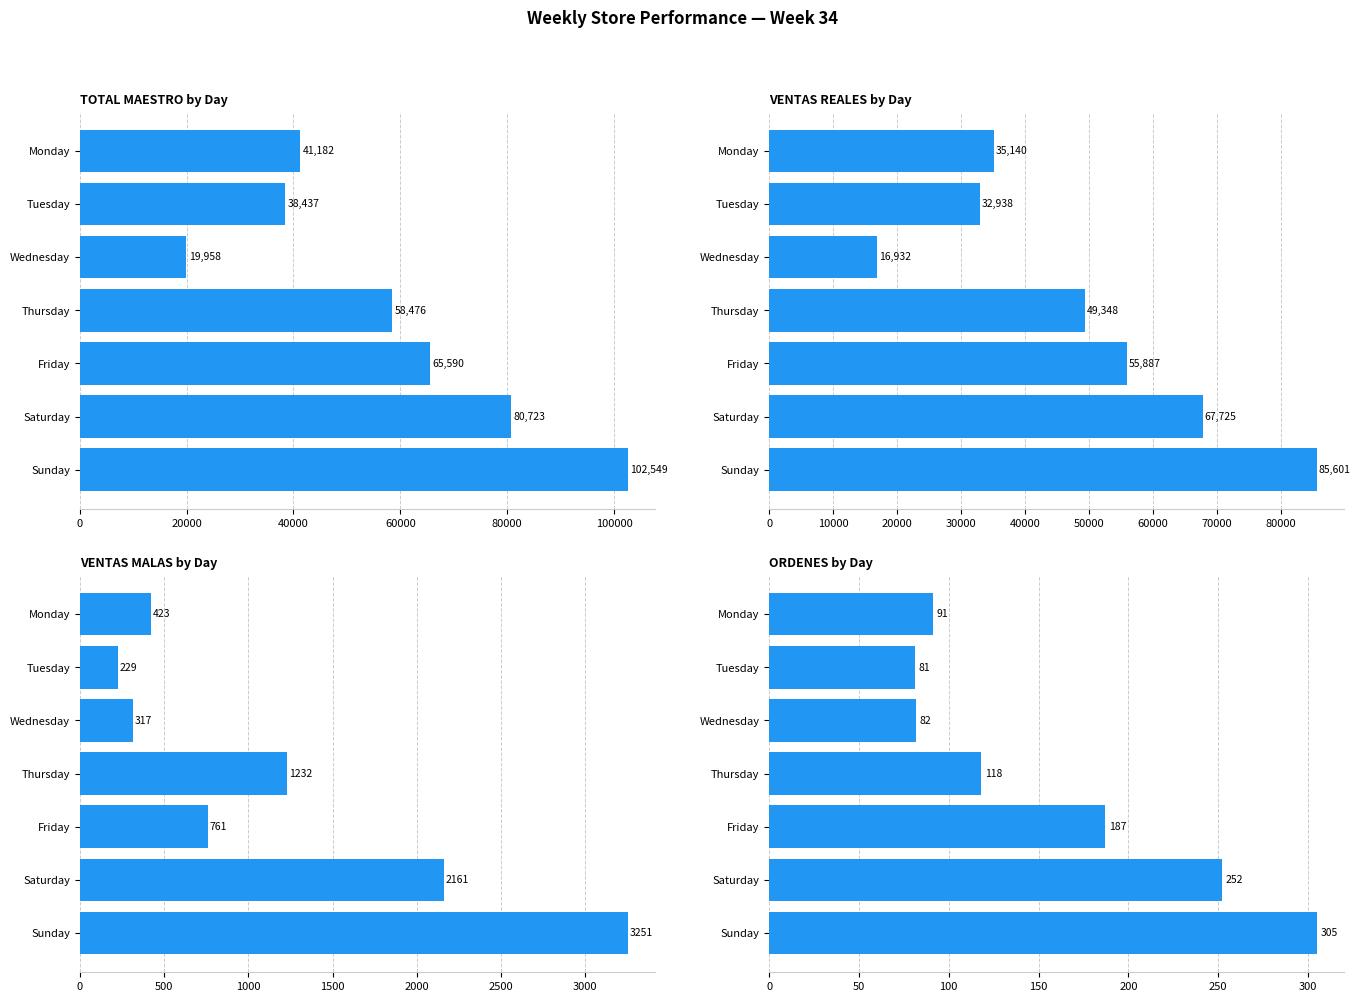

What is the highest value of the ORDENES series?

305.0